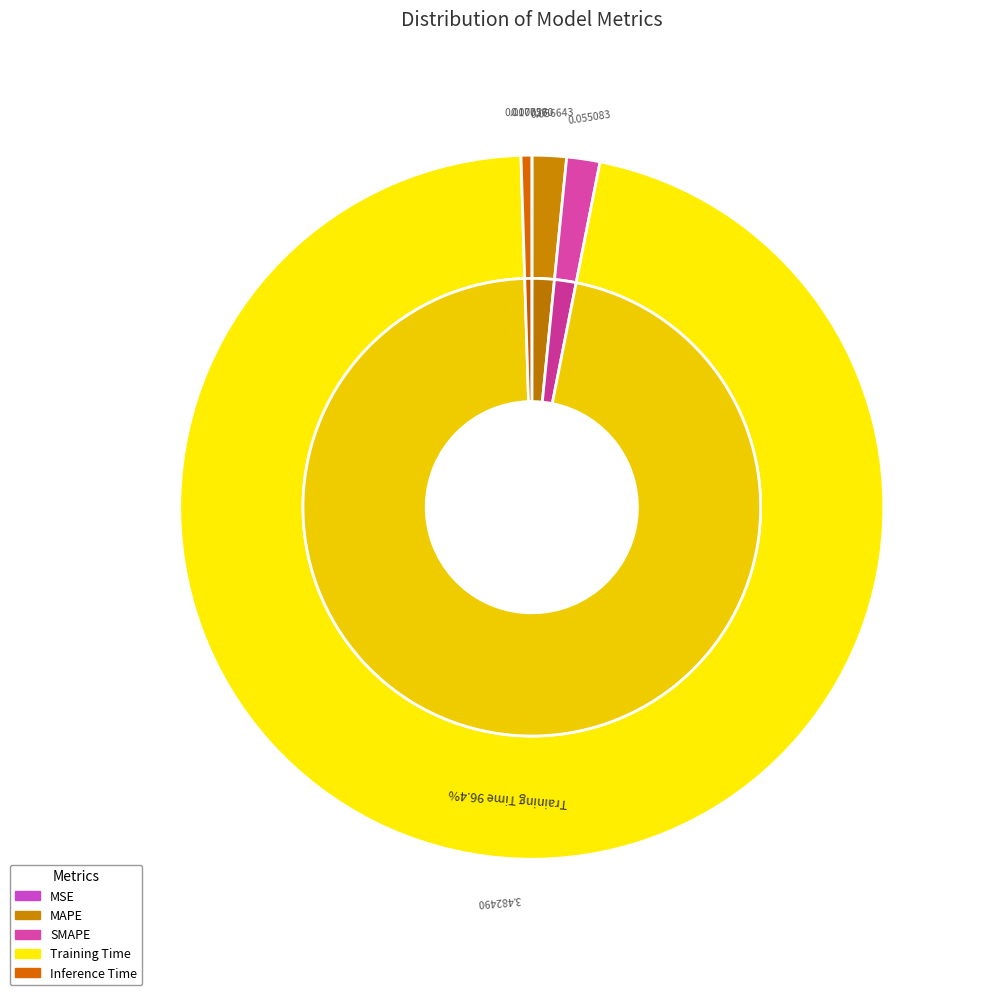

What percentage is the MAPE slice, to the nearest percent?

2%